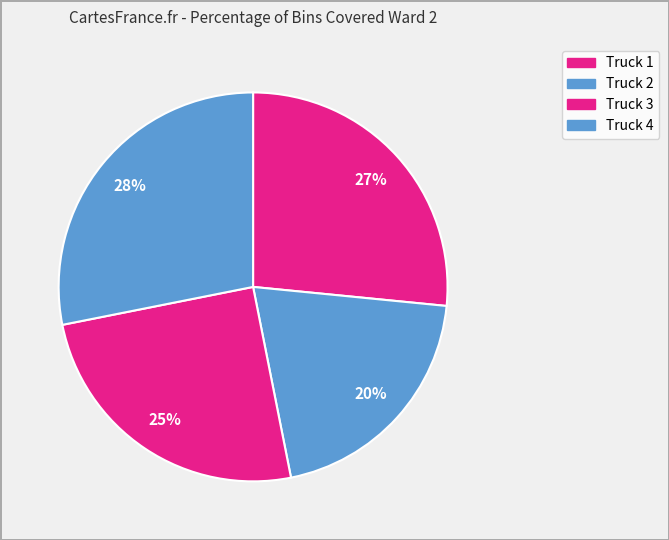

Count the number of slices in the pie.

4